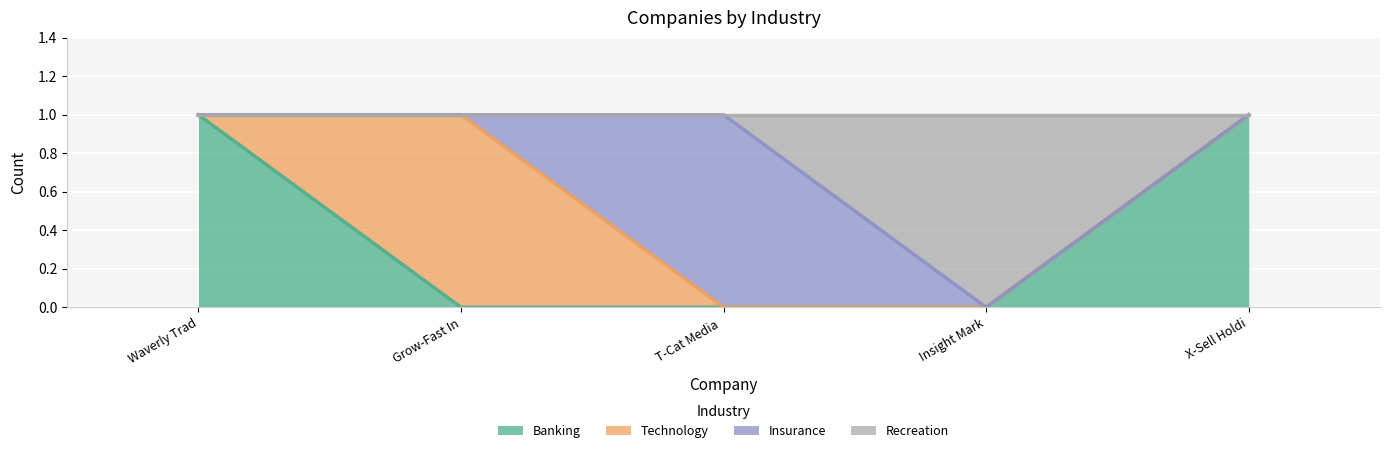

The value of Banking at Grow-Fast In is 0. True or false?

True